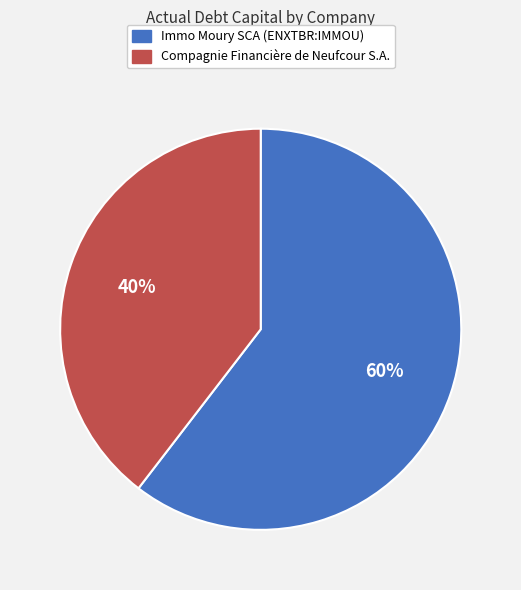

Is it true that Immo Moury SCA (ENXTBR:IMMOU) is 51% of the pie?

False